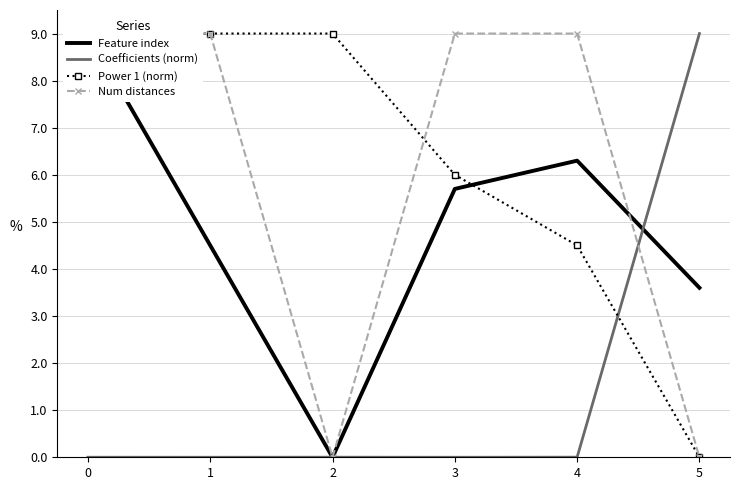

Does the chart have visible grid lines?

Yes